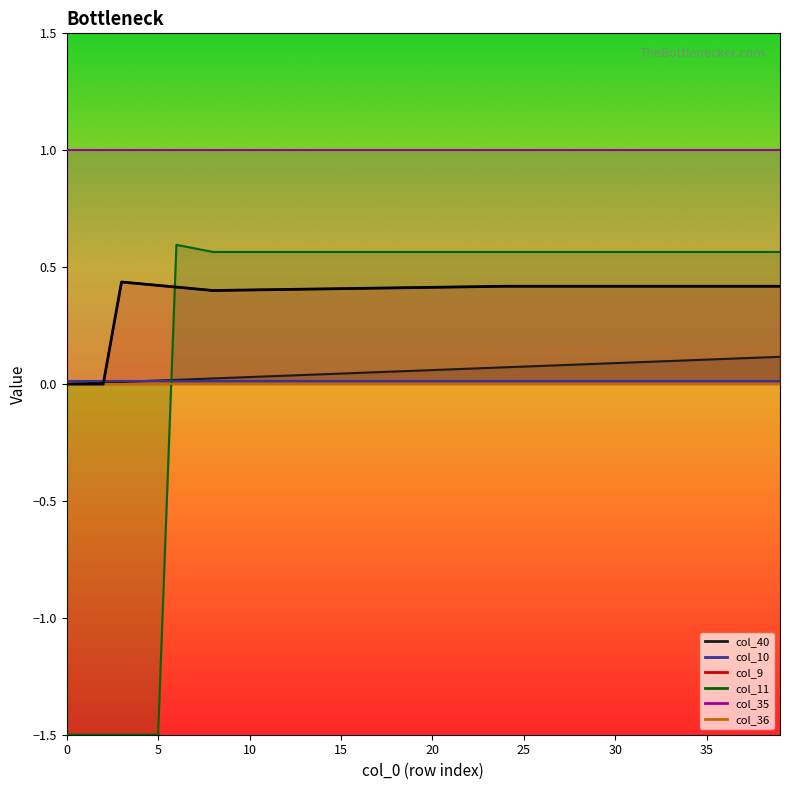

At how many categories does at least one series exceed 0?

39